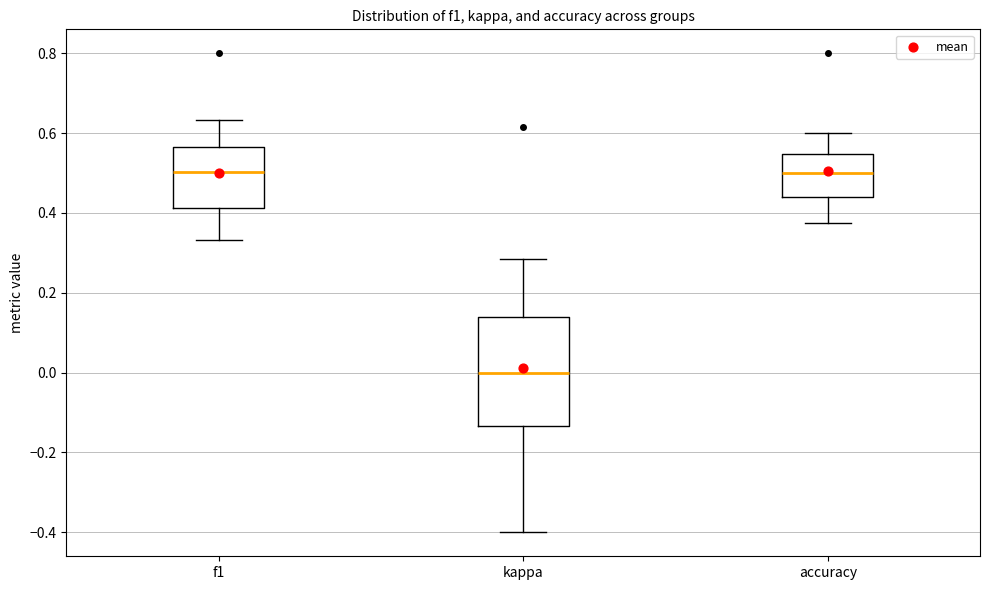

Comparing the boxes themselves (not the whiskers), which one is the tallest?

kappa